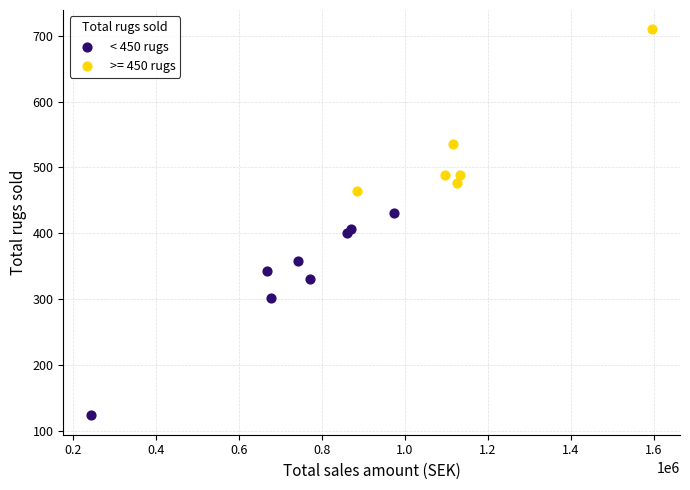

Which series has the widest spread of Y values?

< 450 rugs